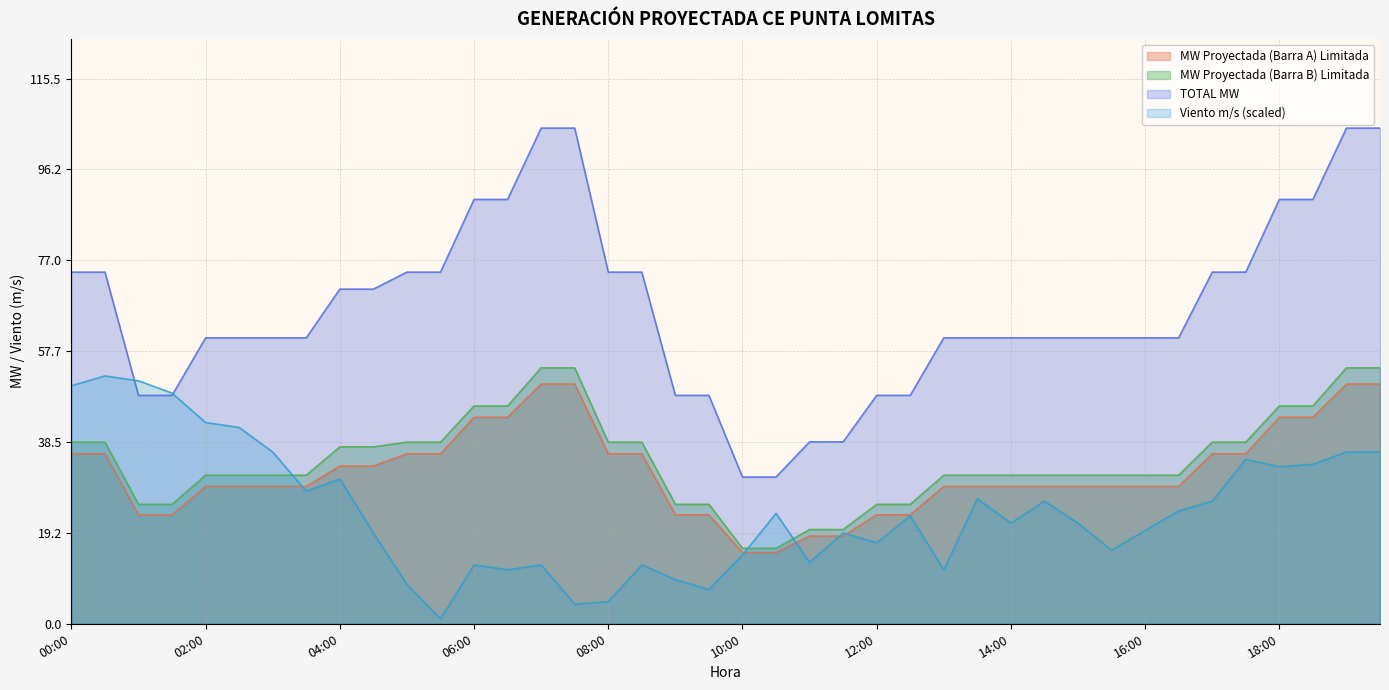

Reading right to left, transcribe all the data shown in this chart.

MW Proyectada (Barra A) Limitada: 19:30=50.8	19:00=50.8	18:30=43.7	18:00=43.7	17:30=36.0	17:00=36.0	16:30=29.1	16:00=29.1	15:30=29.1	15:00=29.1	14:30=29.1	14:00=29.1	13:30=29.1	13:00=29.1	12:30=23.1	12:00=23.1	11:30=18.6	11:00=18.6	10:30=15.1	10:00=15.1	09:30=23.1	09:00=23.1	08:30=36.0	08:00=36.0	07:30=50.8	07:00=50.8	06:30=43.7	06:00=43.7	05:30=36.0	05:00=36.0	04:30=33.4	04:00=33.4	03:30=29.1	03:00=29.1	02:30=29.1	02:00=29.1	01:30=23.1	01:00=23.1	00:30=36.0	00:00=36.0
MW Proyectada (Barra B) Limitada: 19:30=54.2	19:00=54.2	18:30=46.1	18:00=46.1	17:30=38.5	17:00=38.5	16:30=31.5	16:00=31.5	15:30=31.5	15:00=31.5	14:30=31.5	14:00=31.5	13:30=31.5	13:00=31.5	12:30=25.3	12:00=25.3	11:30=20.0	11:00=20.0	10:30=16.0	10:00=16.0	09:30=25.3	09:00=25.3	08:30=38.5	08:00=38.5	07:30=54.2	07:00=54.2	06:30=46.1	06:00=46.1	05:30=38.5	05:00=38.5	04:30=37.5	04:00=37.5	03:30=31.5	03:00=31.5	02:30=31.5	02:00=31.5	01:30=25.3	01:00=25.3	00:30=38.5	00:00=38.5
TOTAL MW: 19:30=105.0	19:00=105.0	18:30=89.9	18:00=89.9	17:30=74.5	17:00=74.5	16:30=60.6	16:00=60.6	15:30=60.6	15:00=60.6	14:30=60.6	14:00=60.6	13:30=60.6	13:00=60.6	12:30=48.4	12:00=48.4	11:30=38.5	11:00=38.5	10:30=31.1	10:00=31.1	09:30=48.4	09:00=48.4	08:30=74.5	08:00=74.5	07:30=105.0	07:00=105.0	06:30=89.9	06:00=89.9	05:30=74.5	05:00=74.5	04:30=70.9	04:00=70.9	03:30=60.6	03:00=60.6	02:30=60.6	02:00=60.6	01:30=48.4	01:00=48.4	00:30=74.5	00:00=74.5
Viento m/s: 19:30=36.4	19:00=36.4	18:30=33.8	18:00=33.3	17:30=34.8	17:00=26.0	16:30=23.9	16:00=19.7	15:30=15.6	15:00=21.3	14:30=26.0	14:00=21.3	13:30=26.5	13:00=11.4	12:30=22.9	12:00=17.1	11:30=19.2	11:00=13.0	10:30=23.4	10:00=14.6	09:30=7.3	09:00=9.4	08:30=12.5	08:00=4.7	07:30=4.2	07:00=12.5	06:30=11.4	06:00=12.5	05:30=1.0	05:00=8.3	04:30=19.2	04:00=30.7	03:30=28.1	03:00=36.4	02:30=41.6	02:00=42.6	01:30=48.8	01:00=51.4	00:30=52.5	00:00=50.4